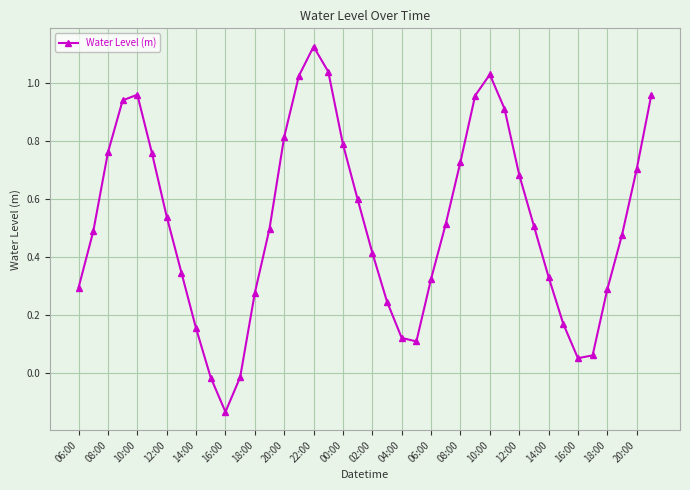

What is the difference between the second highest and minimum values?

1.2